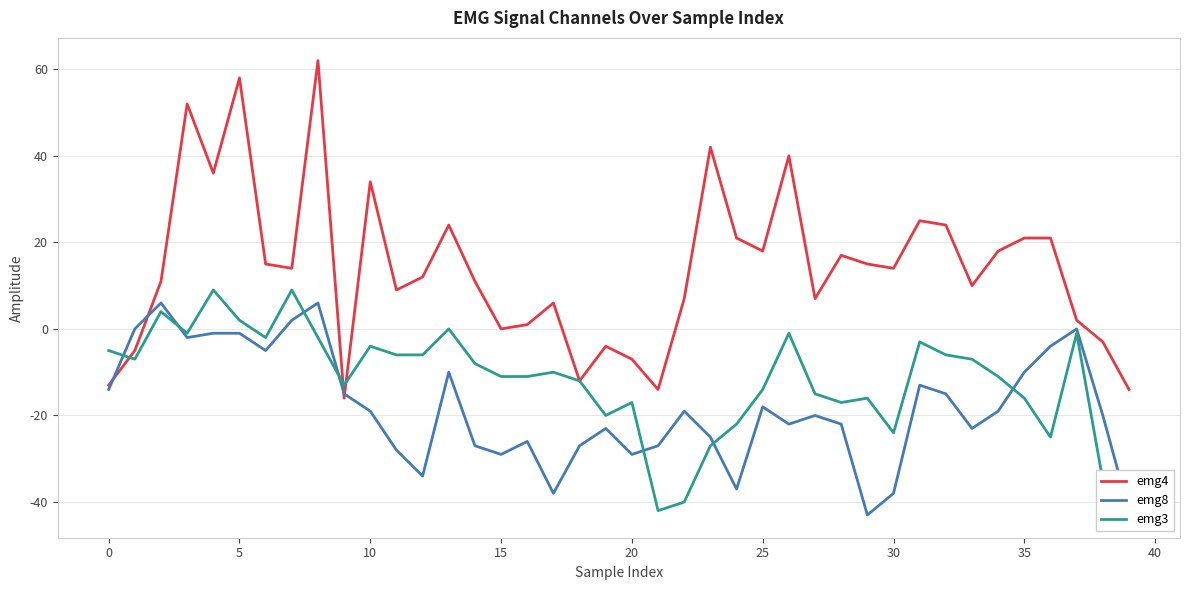

The emg8 series shows -20 at 15. True or false?

False